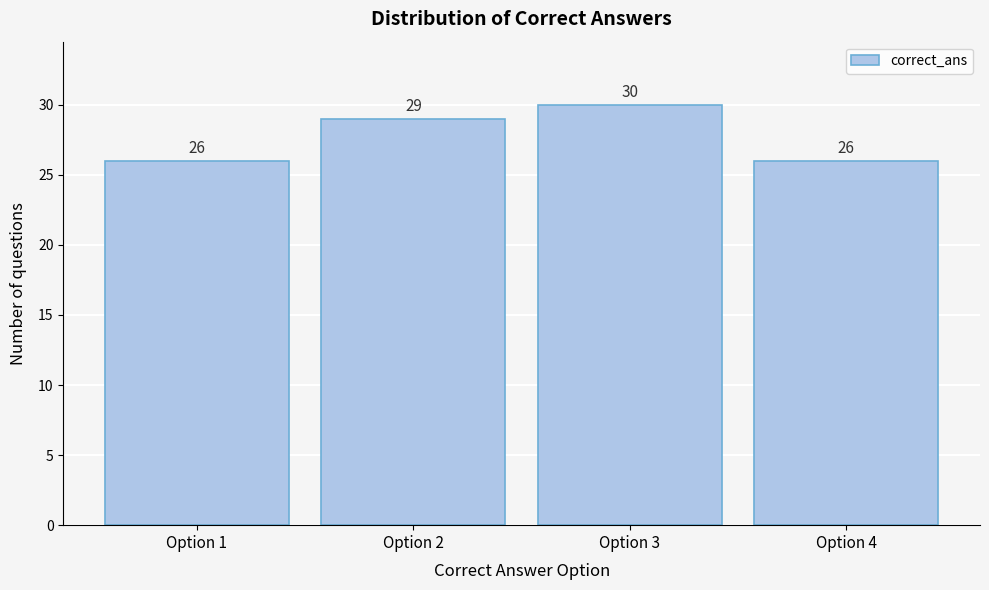

Reading left to right, transcribe all the data shown in this chart.

26	29	30	26